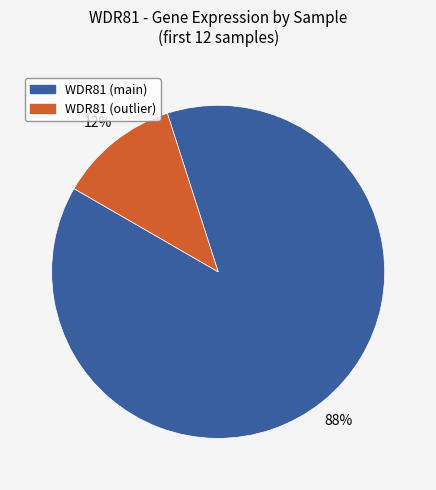

Is there a majority slice in this chart?

Yes